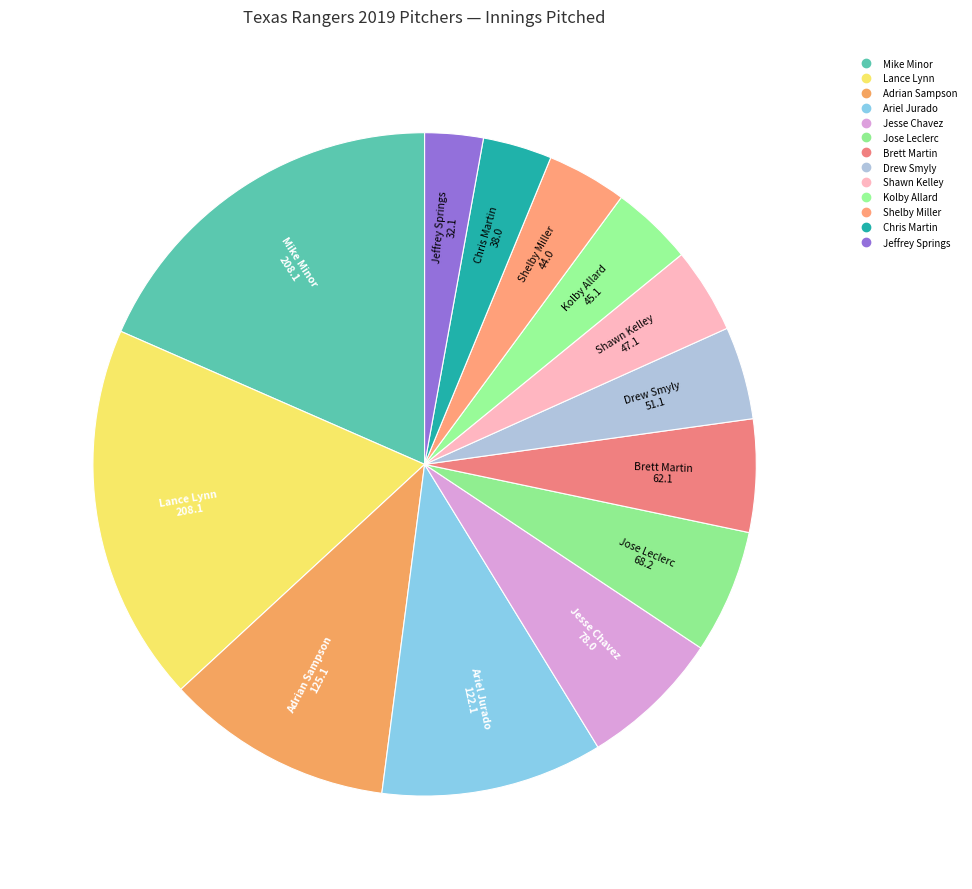

To the nearest percent, what is the combined percentage of Adrian Sampson and Jesse Chavez?

18%